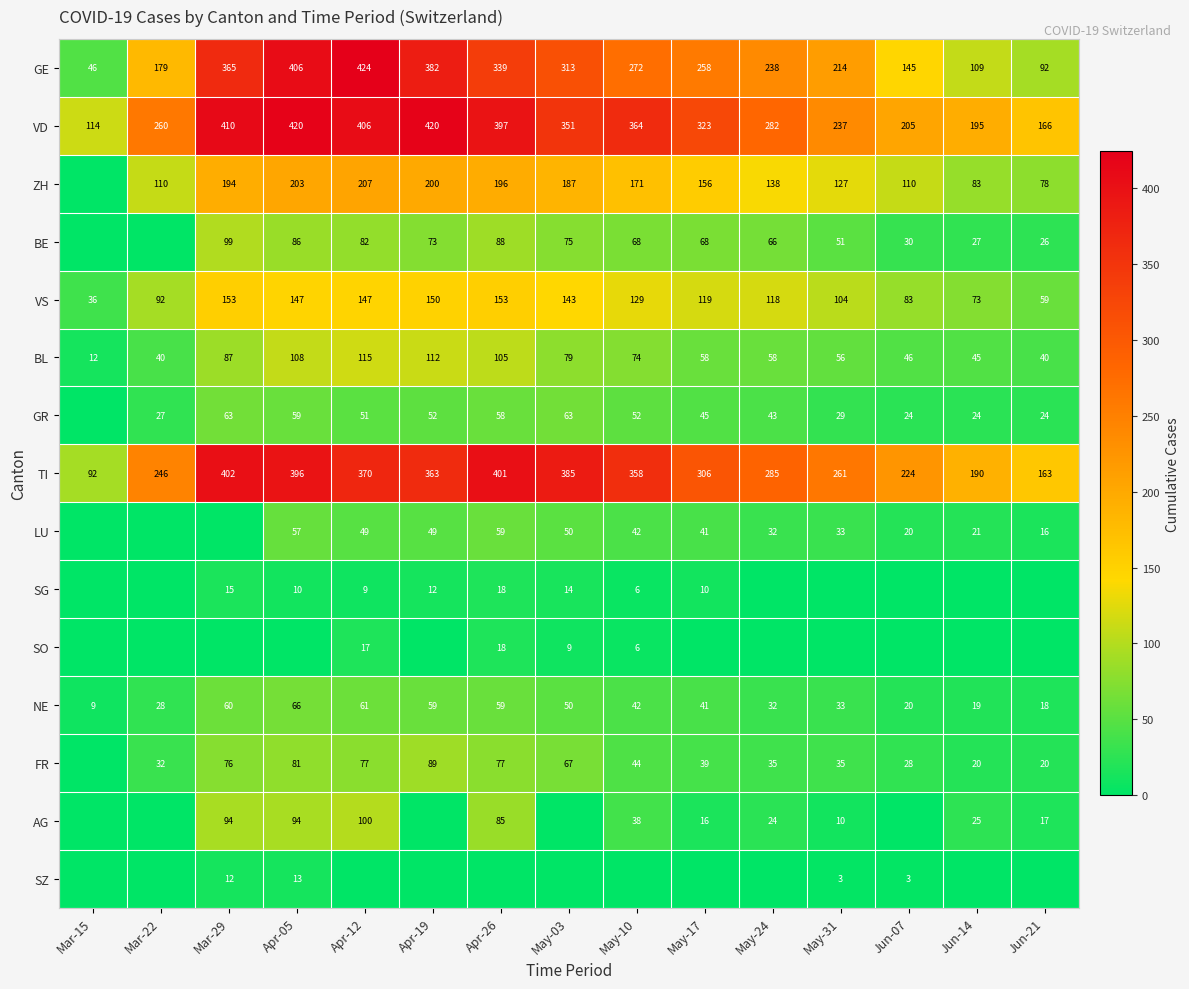

What is the total value across all series at Jun-07?

938